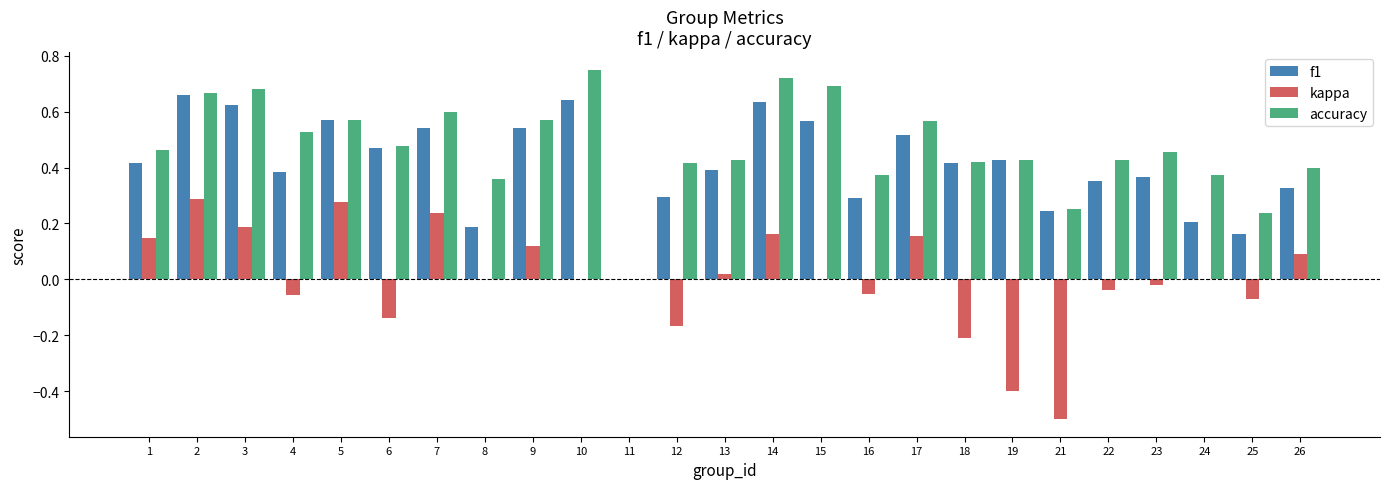

The value of f1 at 14 is 0.6. True or false?

True